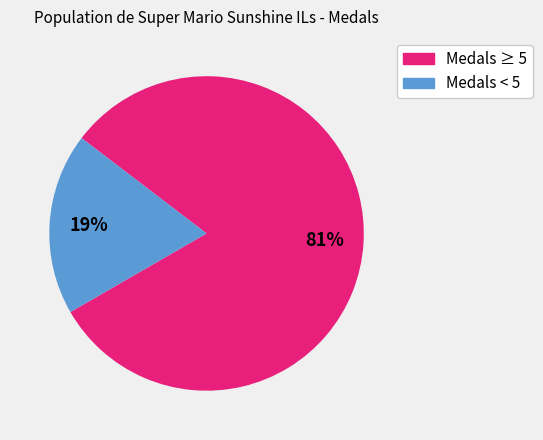

To the nearest percent, what is the average slice percentage?

50%